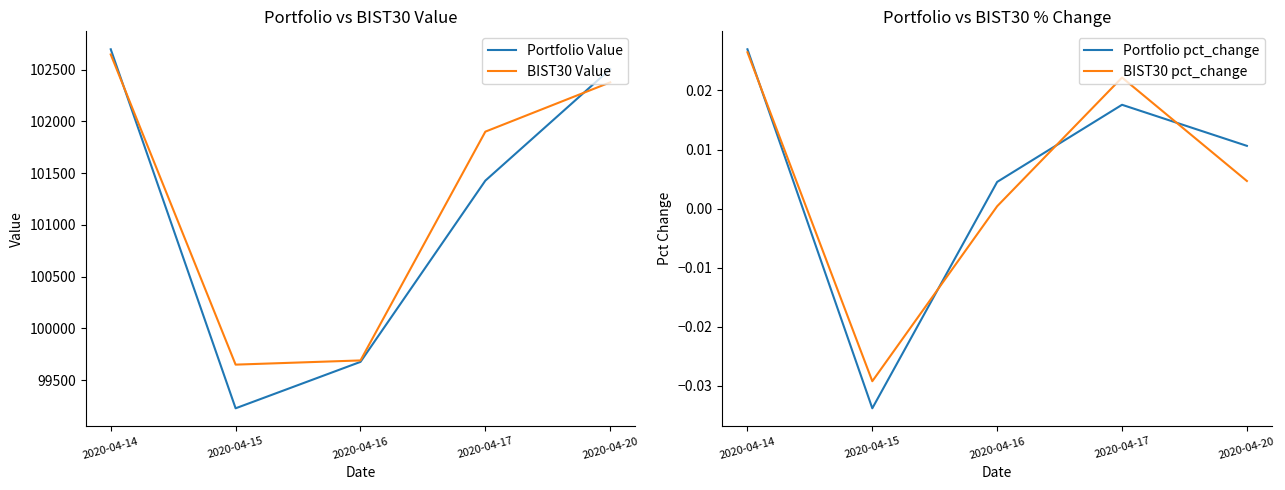

What is the spread (max minus min) of values at 2020-04-17?

101899.9